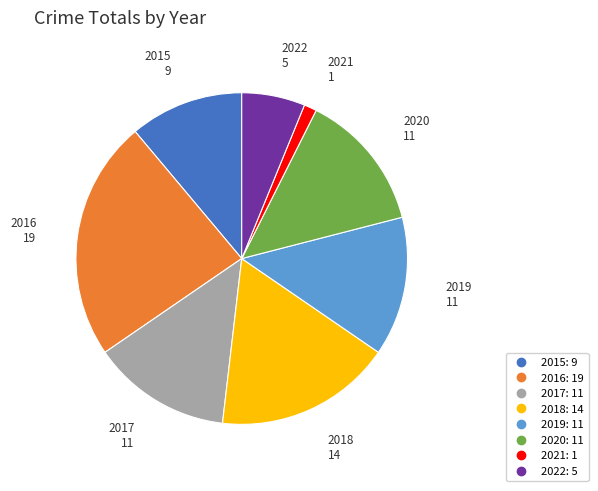

Is there any slice that represents more than half of the pie?

No